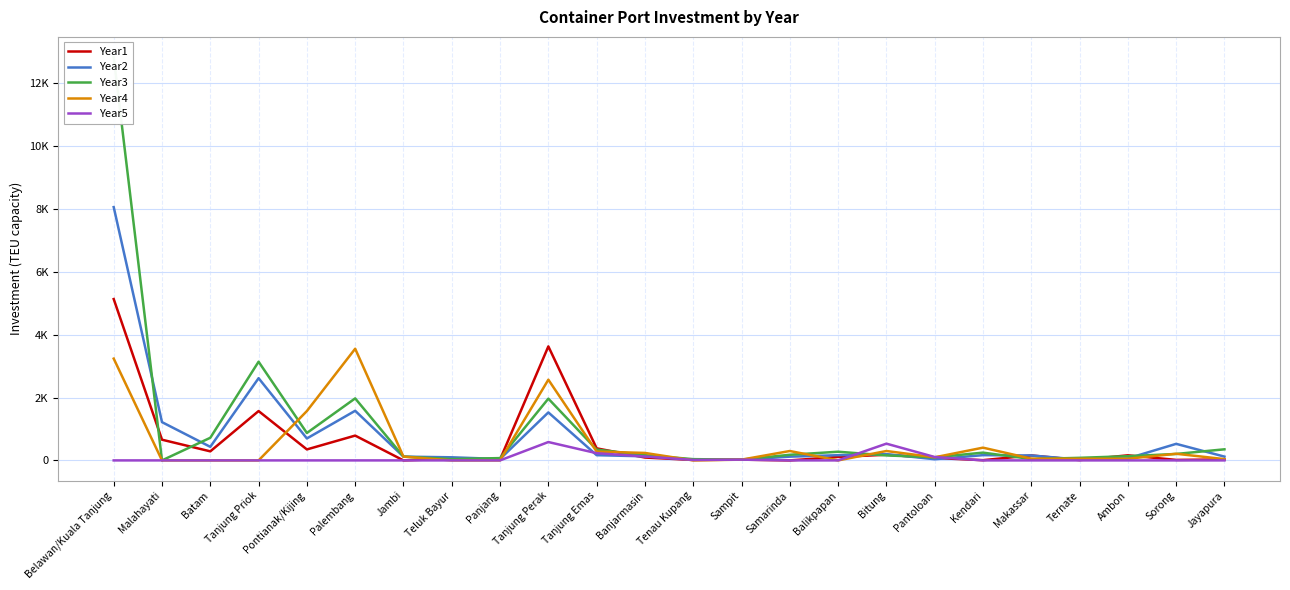

Read the Year3 value at Pantoloan.

98.4